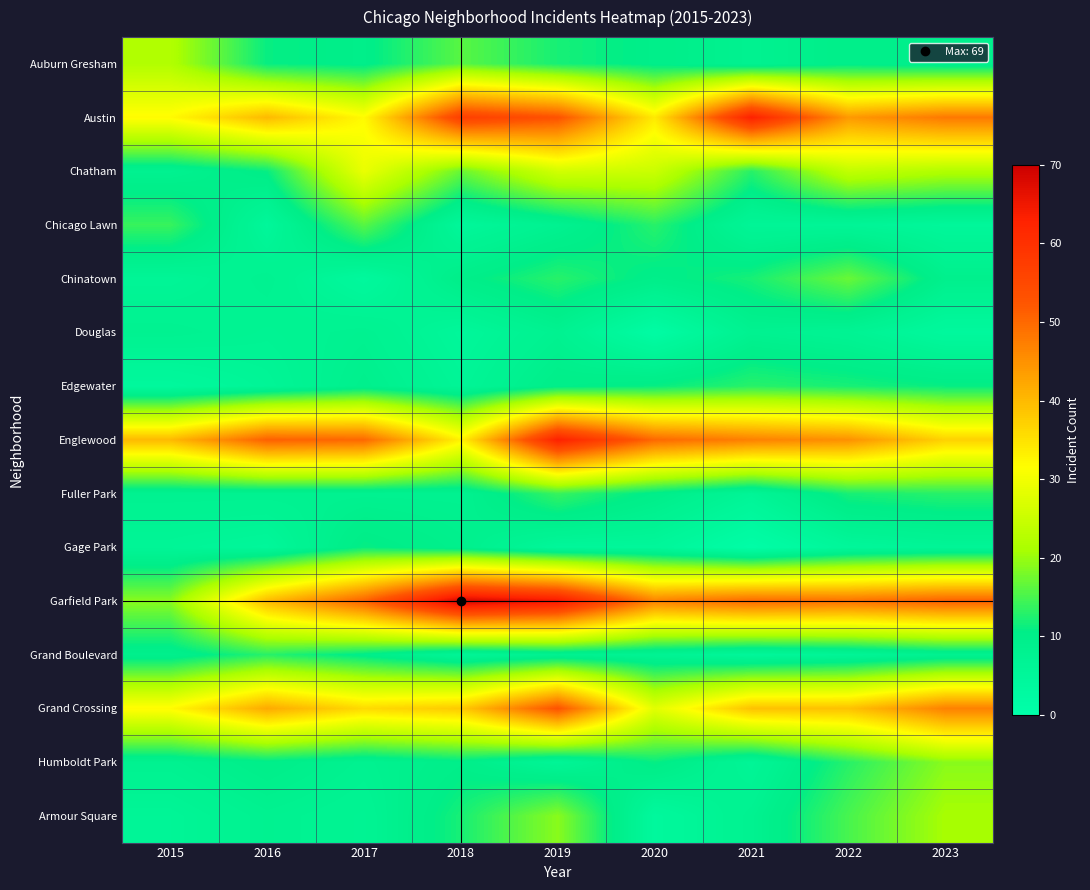

At 2023, list the series in order from largest to smallest.

Garfield Park, Austin, Grand Crossing, Englewood, Chatham, Armour Square, Humboldt Park, Fuller Park, Edgewater, Auburn Gresham, Chinatown, Grand Boulevard, Gage Park, Chicago Lawn, Douglas